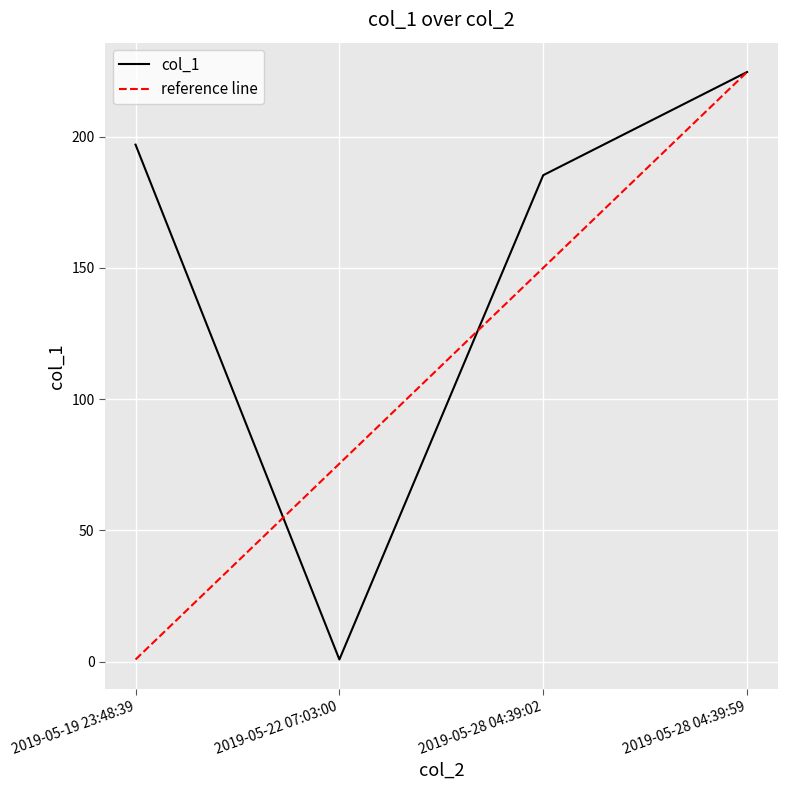

How many distinct data groups are displayed?

1